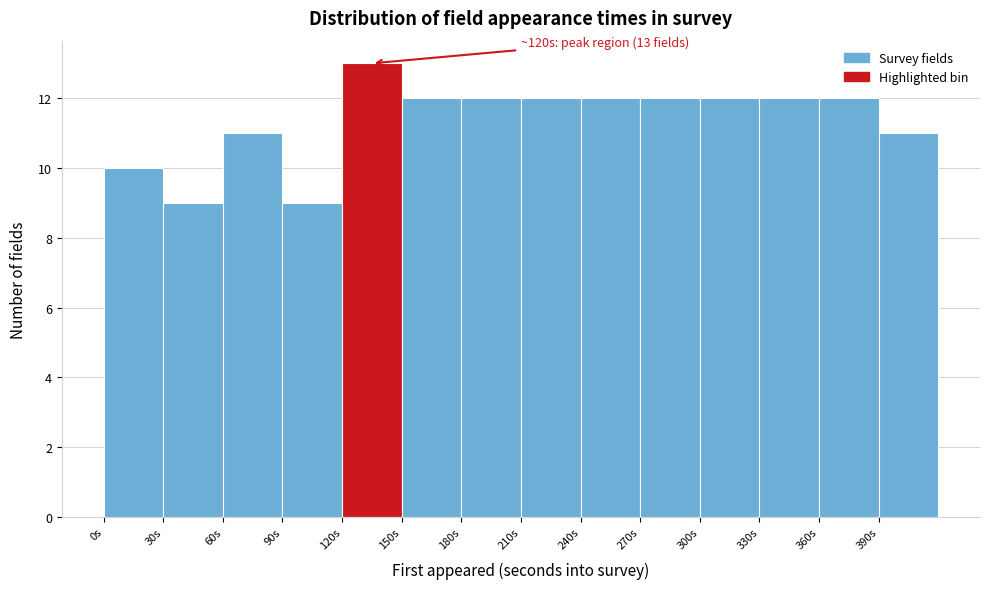

Which range on the x-axis has the tallest bar?

120 to 150